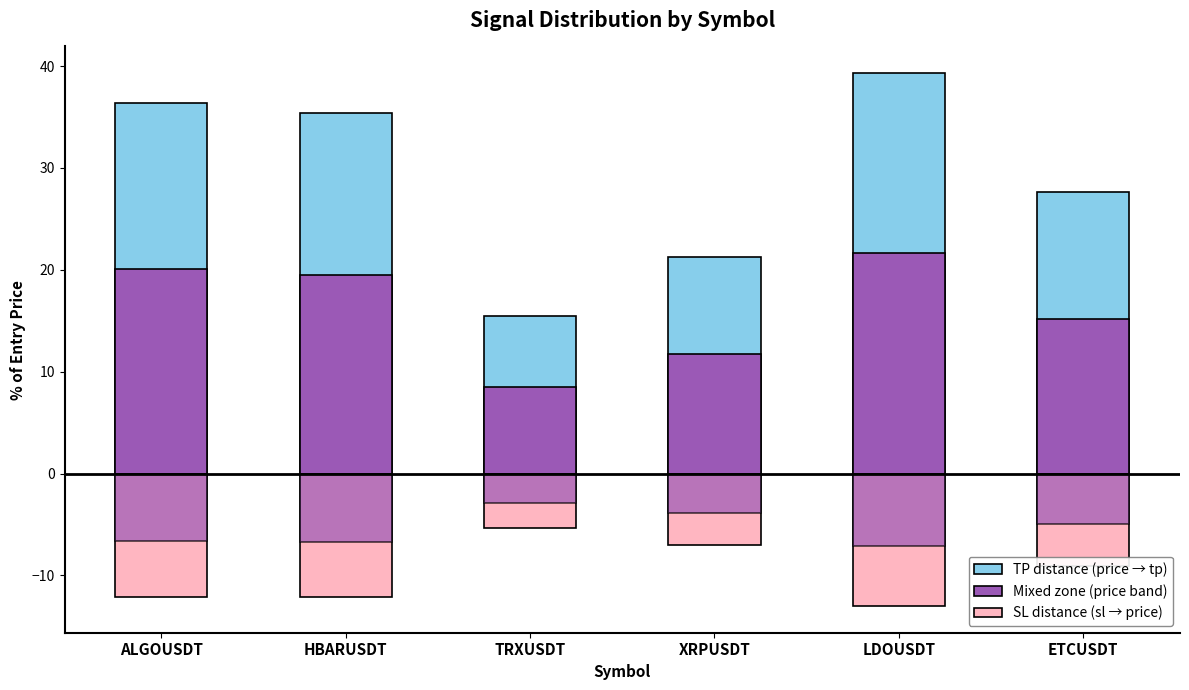

What is the label of the 6th bar from the right?

ALGOUSDT